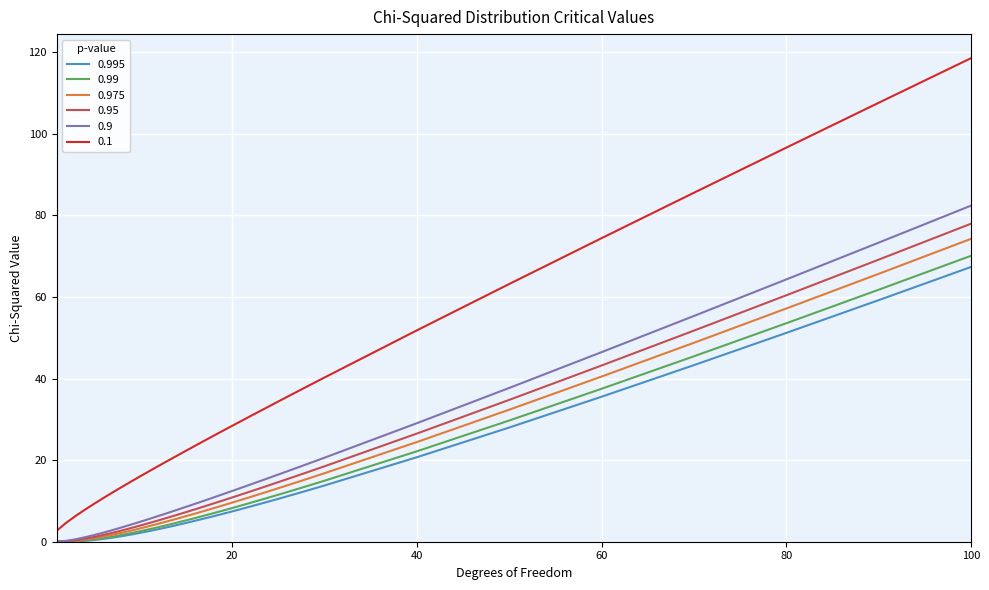

What is the greatest value displayed?

118.5